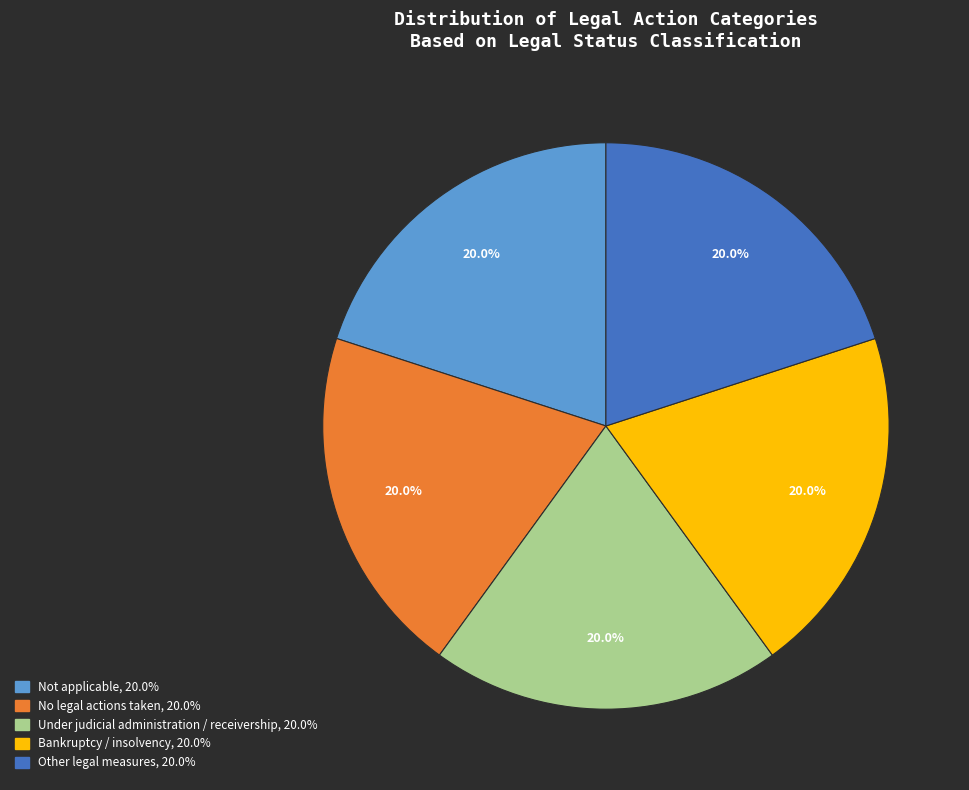

To the nearest percent, what is the difference between the Under judicial administration / receivership and No legal actions taken slice percentages?

0%